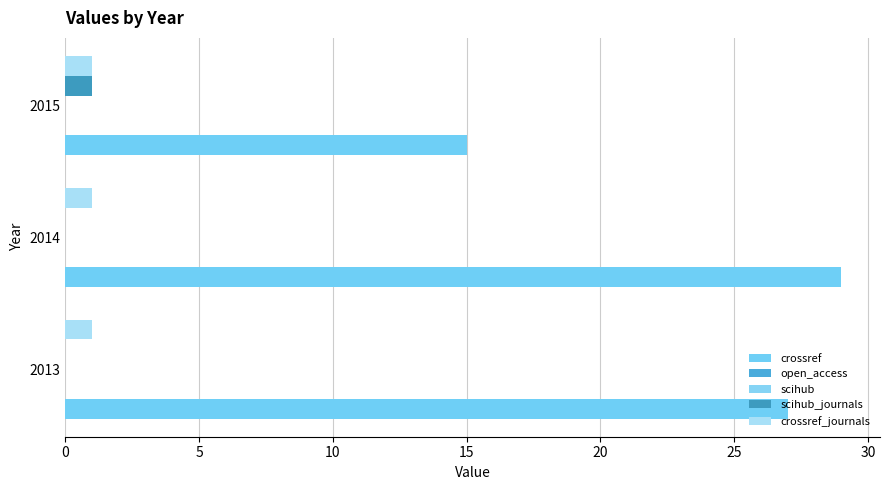

How many distinct data groups are displayed?

5